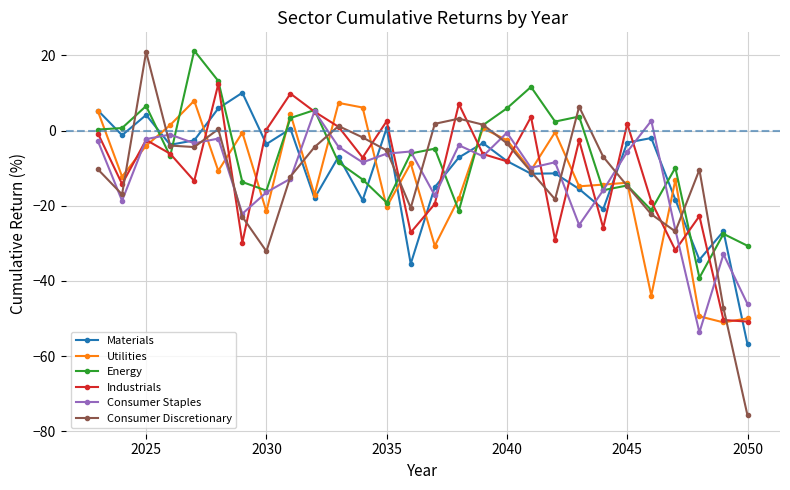

What is the difference between the maximum and second lowest values in the Materials series?

45.5